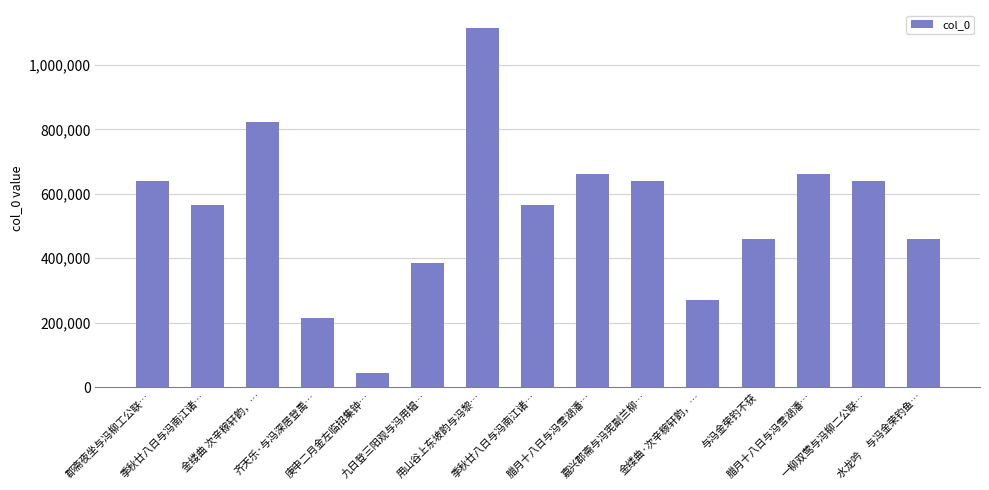

Between 金缕曲·次辛稼轩韵，… and 用山谷上东坡韵与冯黎…, which is larger?

用山谷上东坡韵与冯黎…